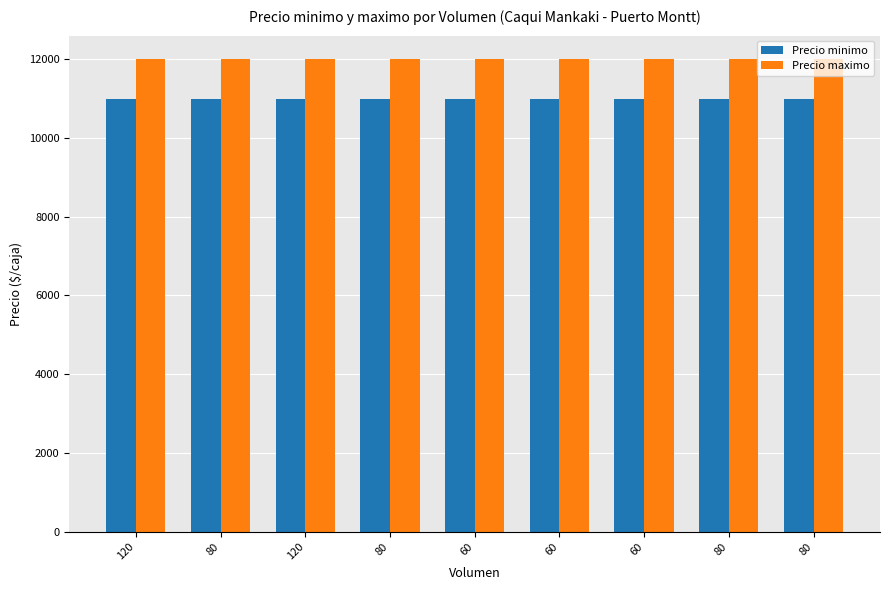

List the labels in order of Precio maximo value, smallest first.

120, 80, 120, 80, 60, 60, 60, 80, 80